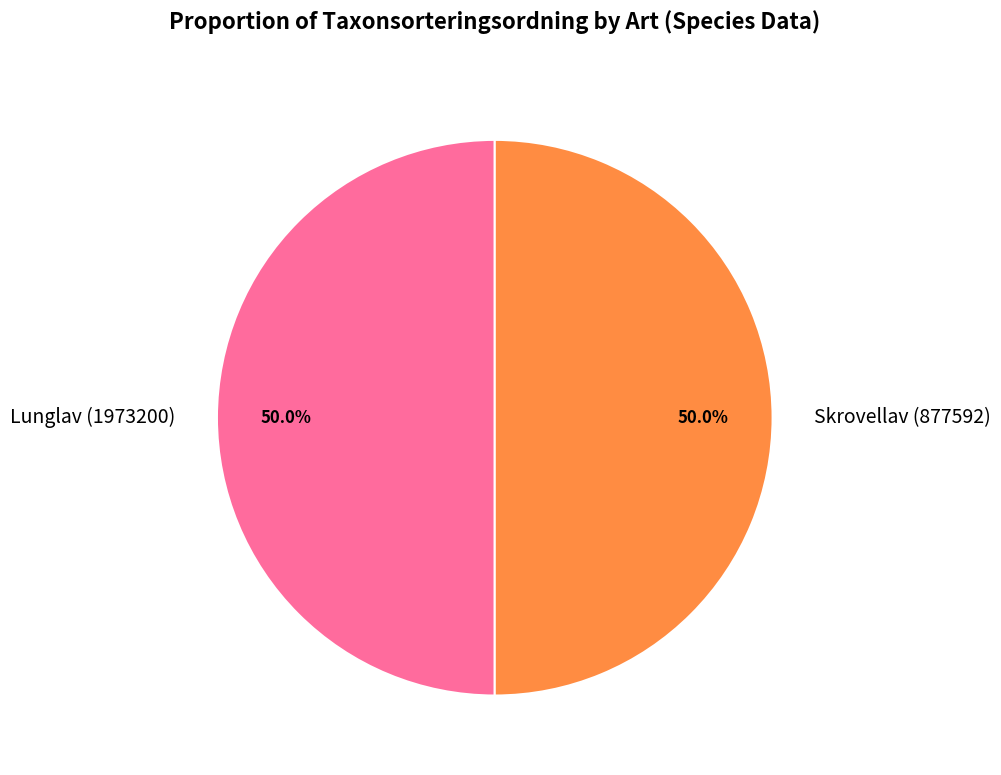

How much of the chart is everything except Lunglav (1973200)?

50.0%